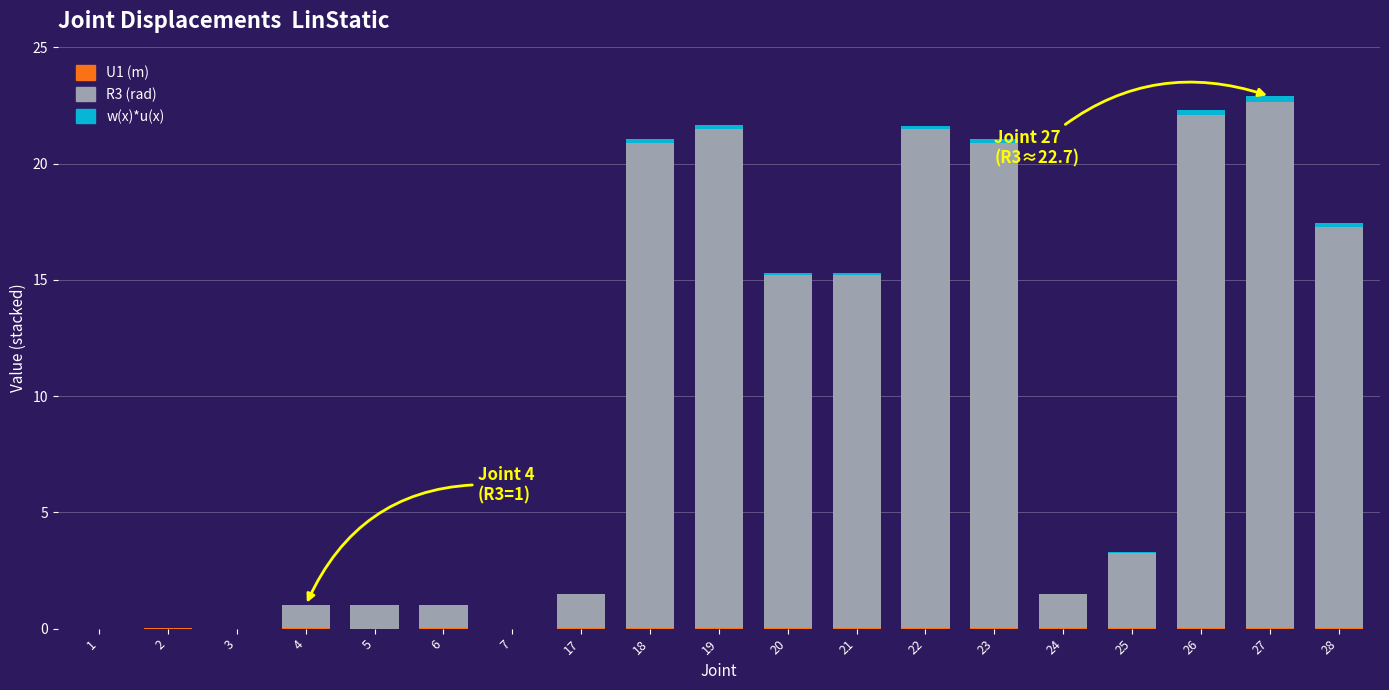

Does the chart contain stacked bars?

Yes